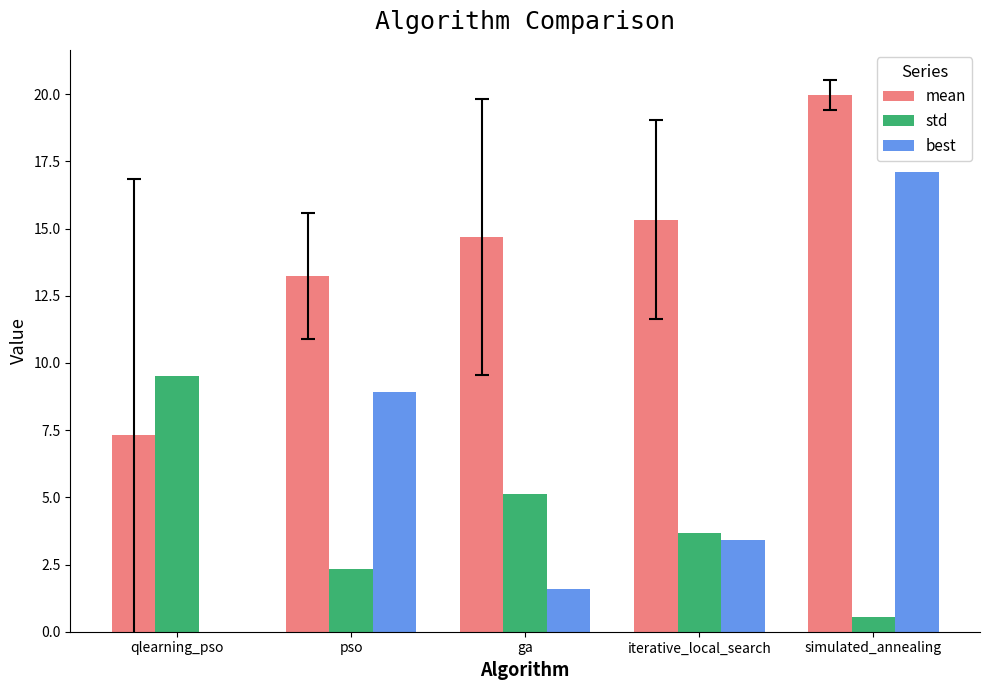

What is the average value of the best series?

6.2